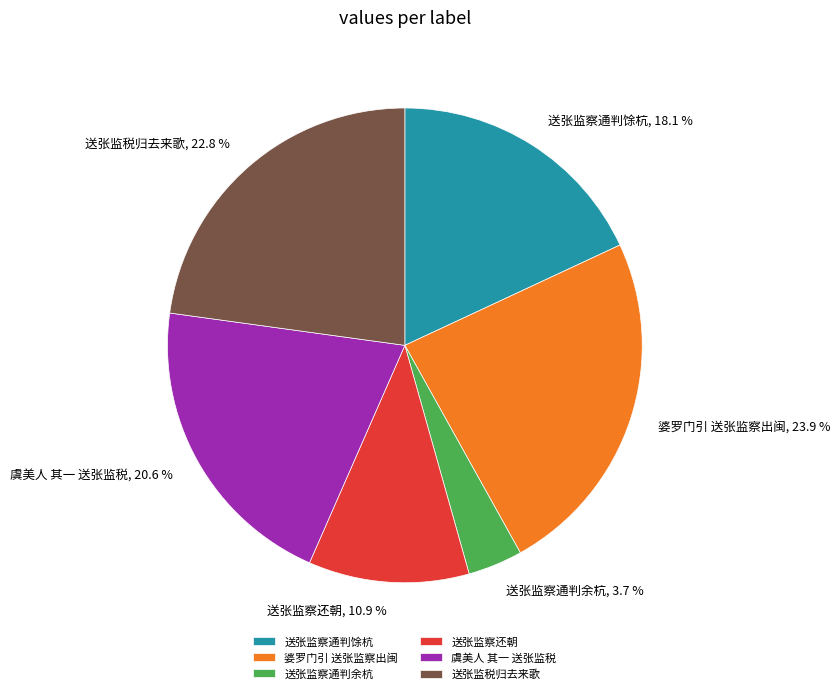

The 婆罗门引 送张监察出闽 slice represents 32% of the pie. True or false?

False